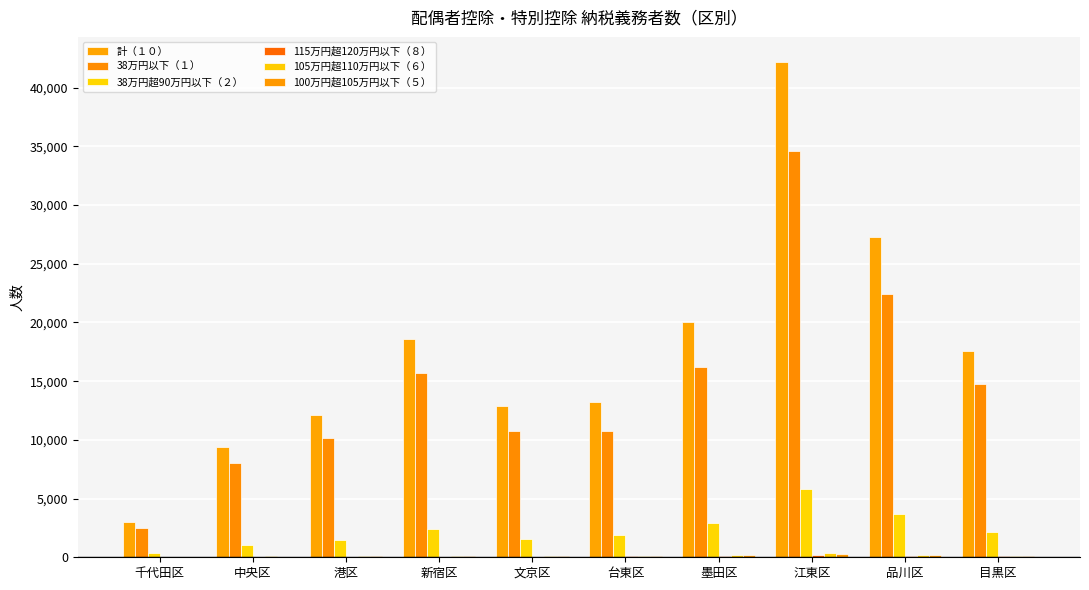

Count the number of data series in this chart.

6